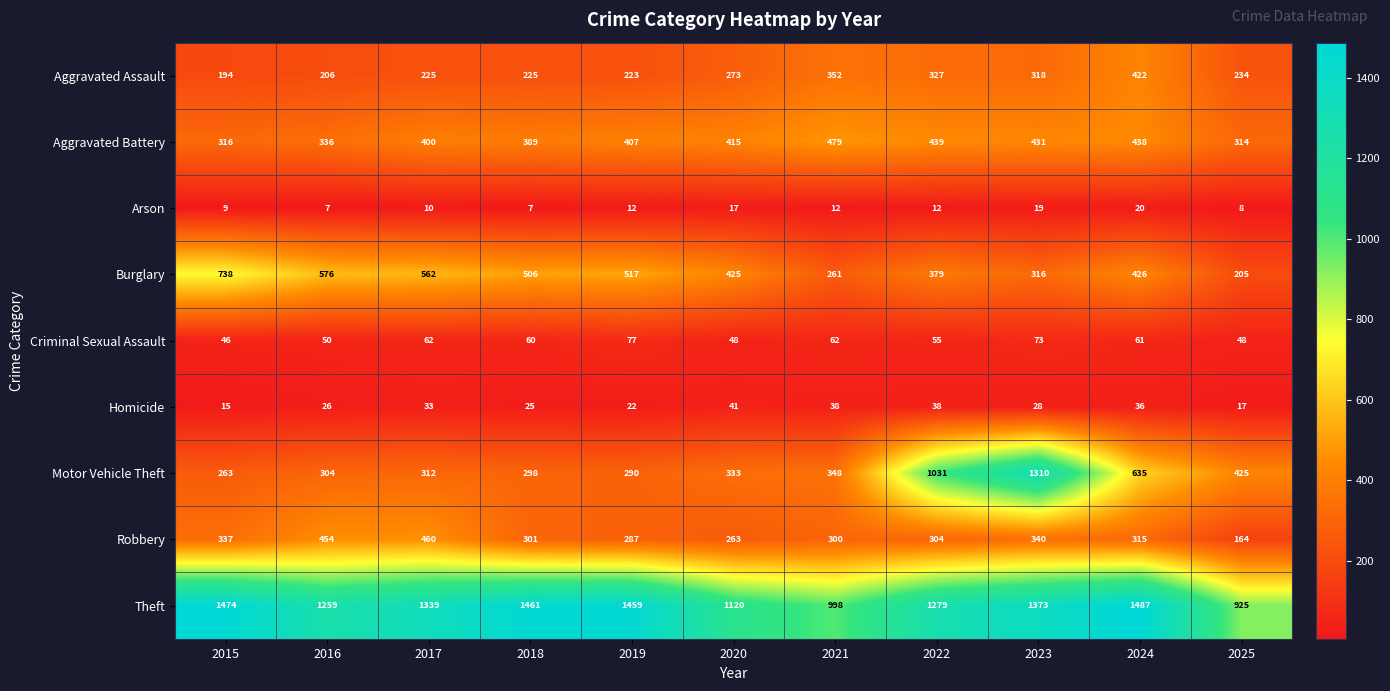

Which series has the largest total across all categories?

Theft